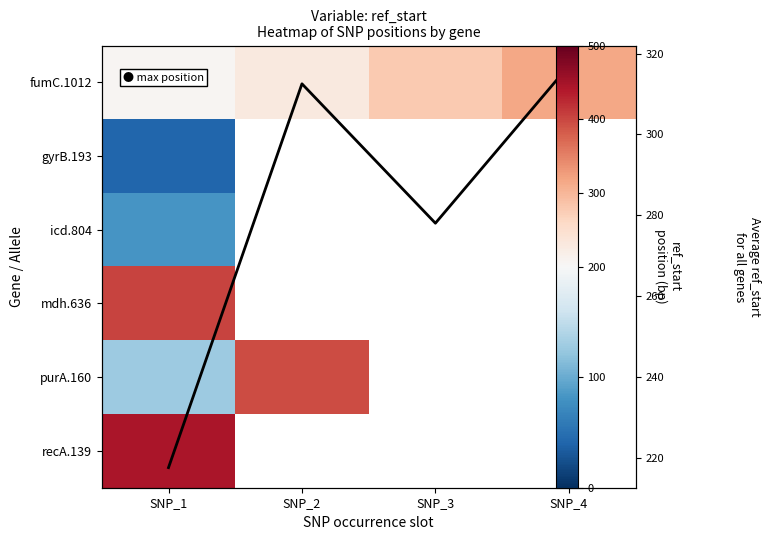

What is the minimum value for recA.139?

445.0